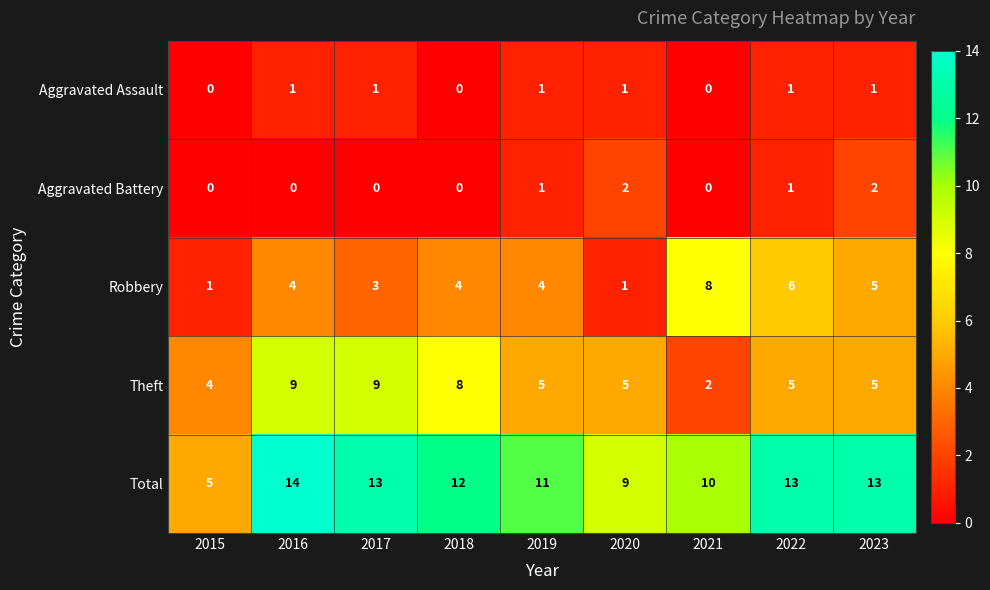

Which series has the widest spread of values?

Total